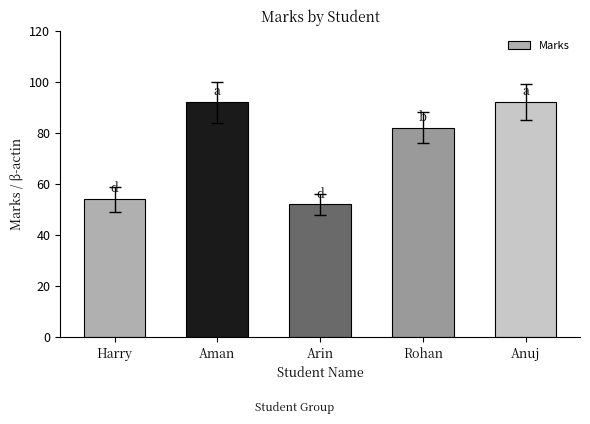

What is the sum of the values at Harry and Rohan?

136